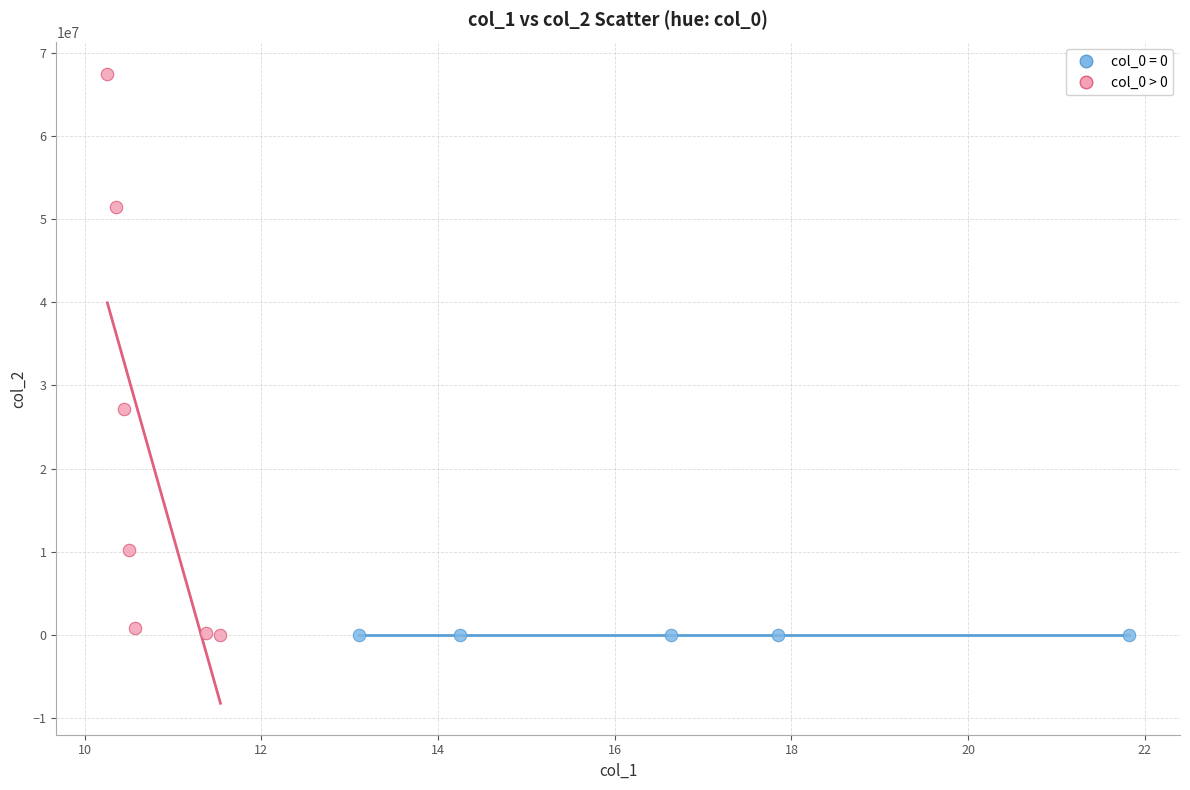

Which series reaches the maximum Y coordinate?

col_0 > 0